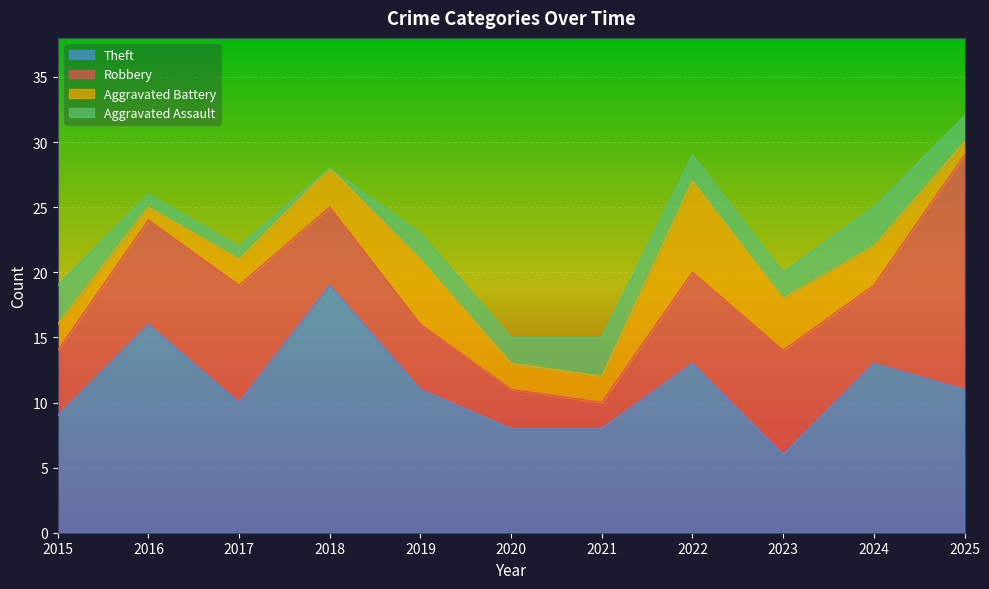

The value of Theft at 2016 is 4. True or false?

False